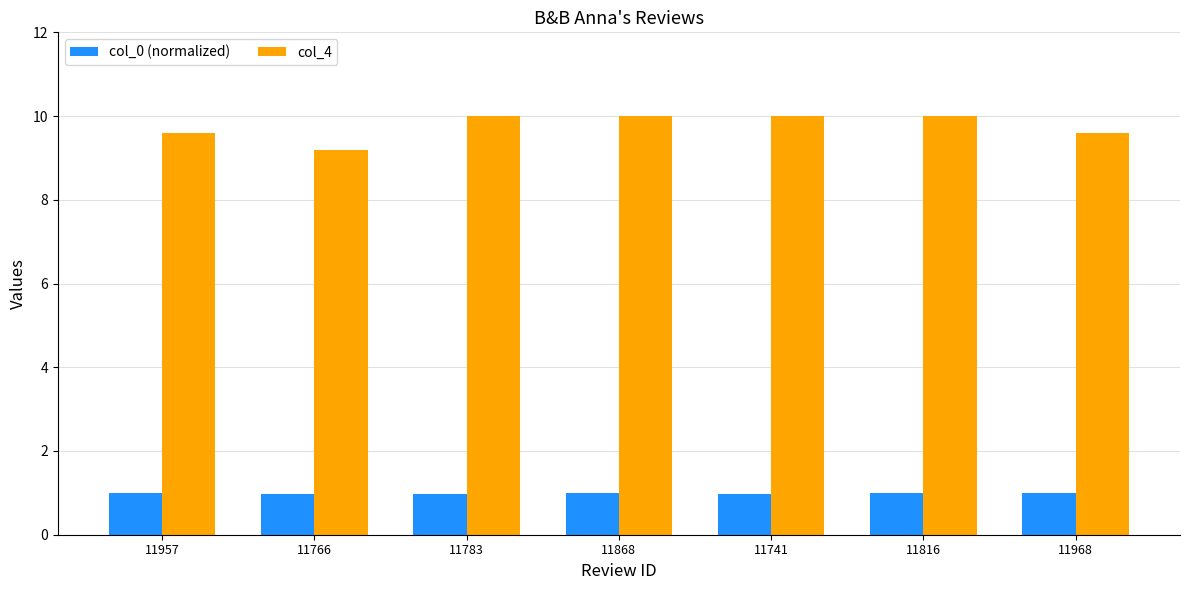

What is the sum of the col_4 values at 11957 and 11816?

19.6